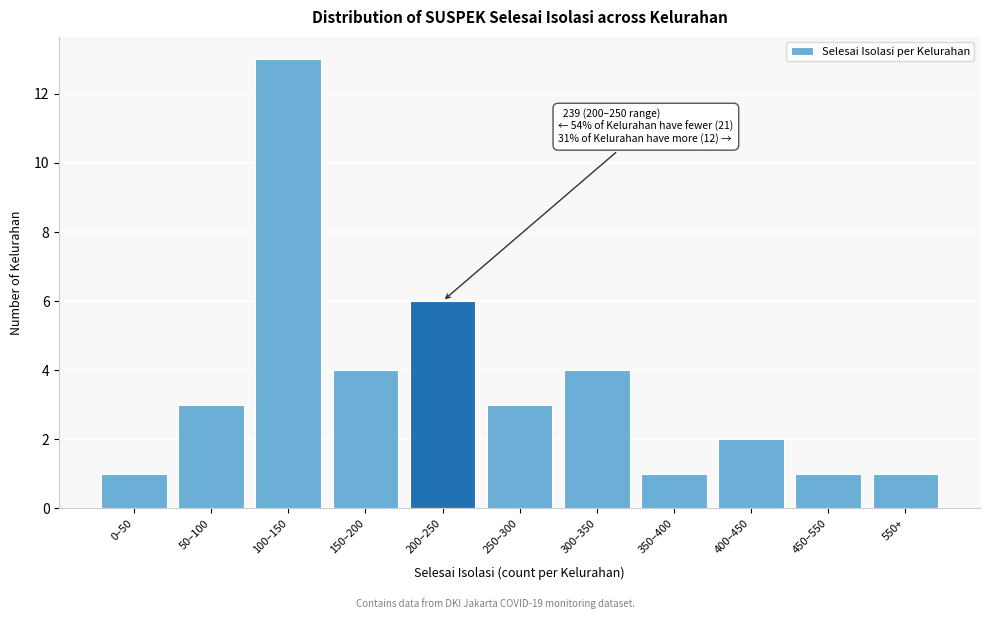

Reading left to right, what are all the values shown in this chart?

1	3	13	4	6	3	4	1	2	1	1